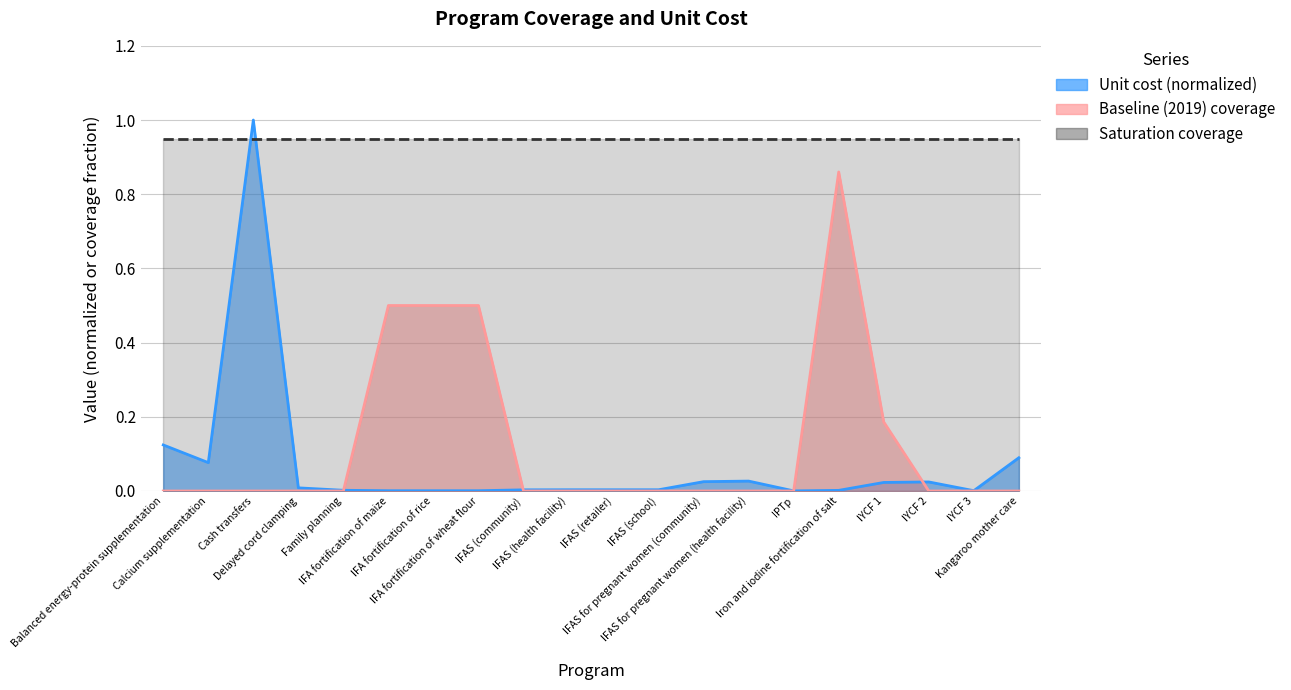

Count the Baseline (2019) coverage values in the range 0 to 1.

20